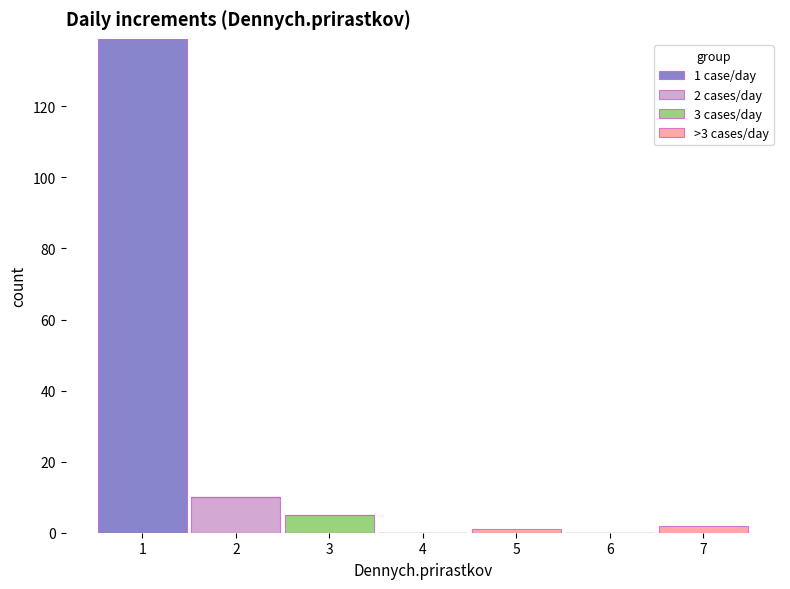

Which range on the x-axis has the tallest stacked bar (by total height)?

0.5 to 1.5